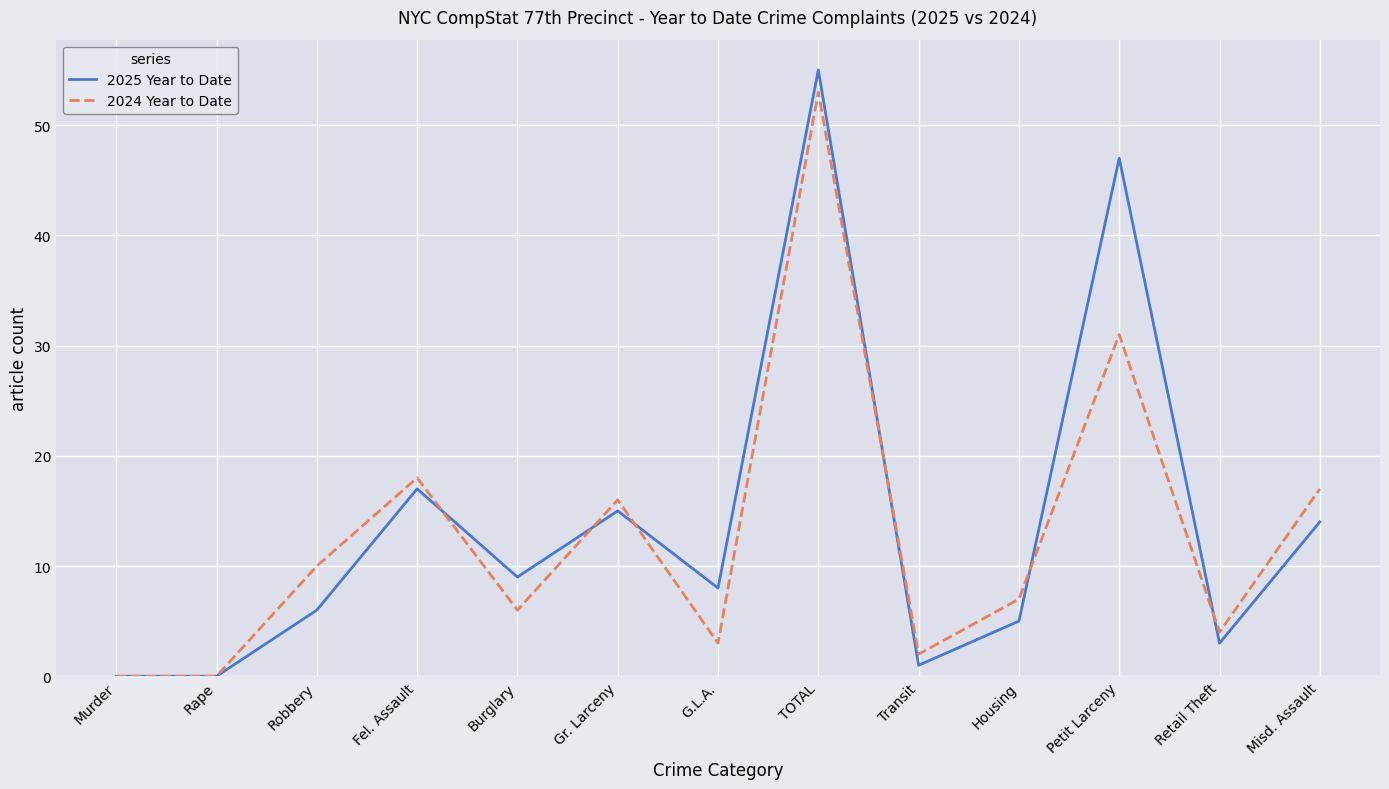

Where does the 2025 Year to Date series first go above 8?

Fel. Assault